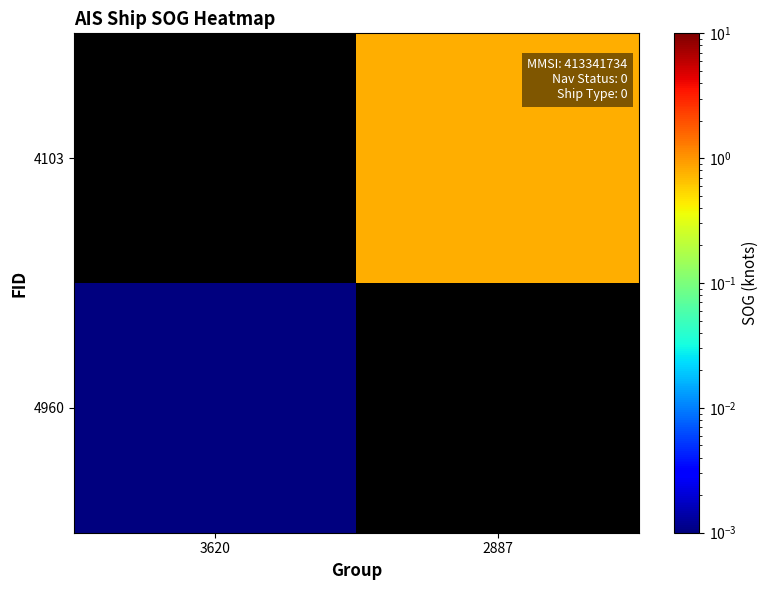

Which series has the widest spread of values?

4960